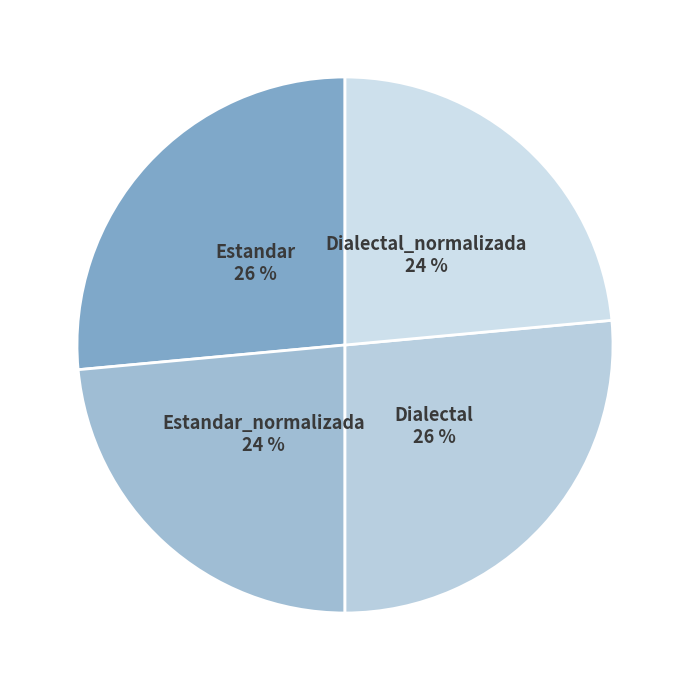

The Dialectal_normalizada slice represents 24% of the pie. True or false?

True